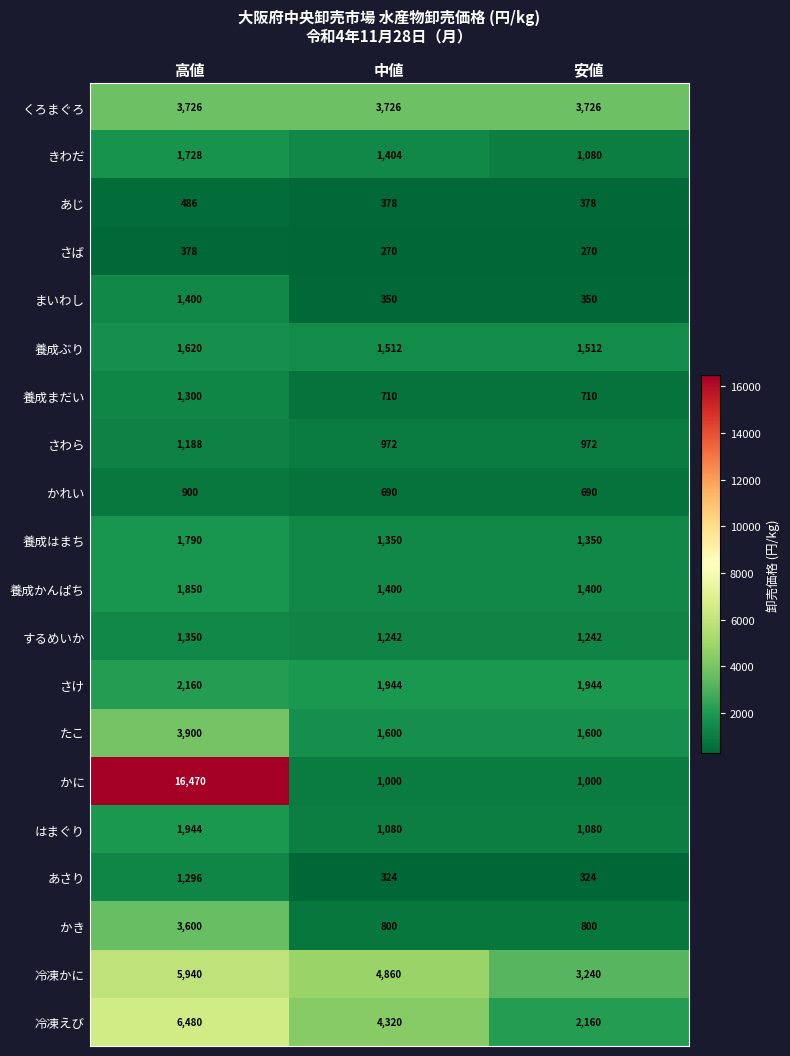

Count the 養成はまち values in the range 1350 to 1790.

3